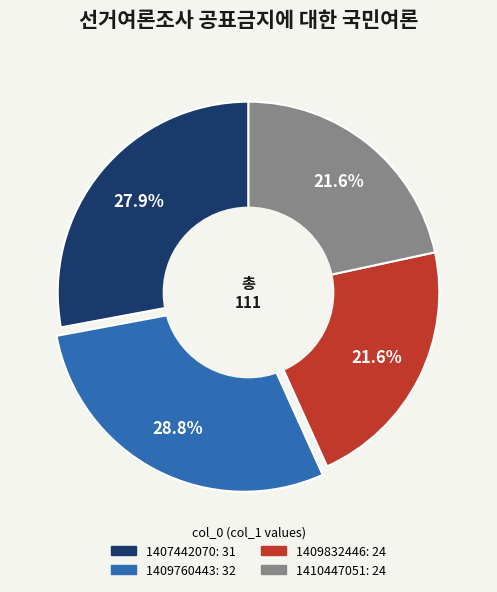

Is there any slice that represents more than half of the pie?

No